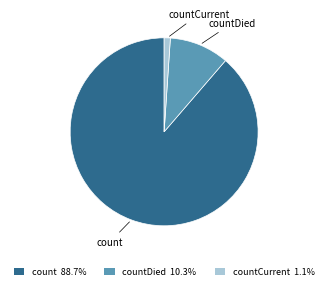

What is the ratio of the value at countDied 10.3% to the value at countCurrent 1.1%?

9.6